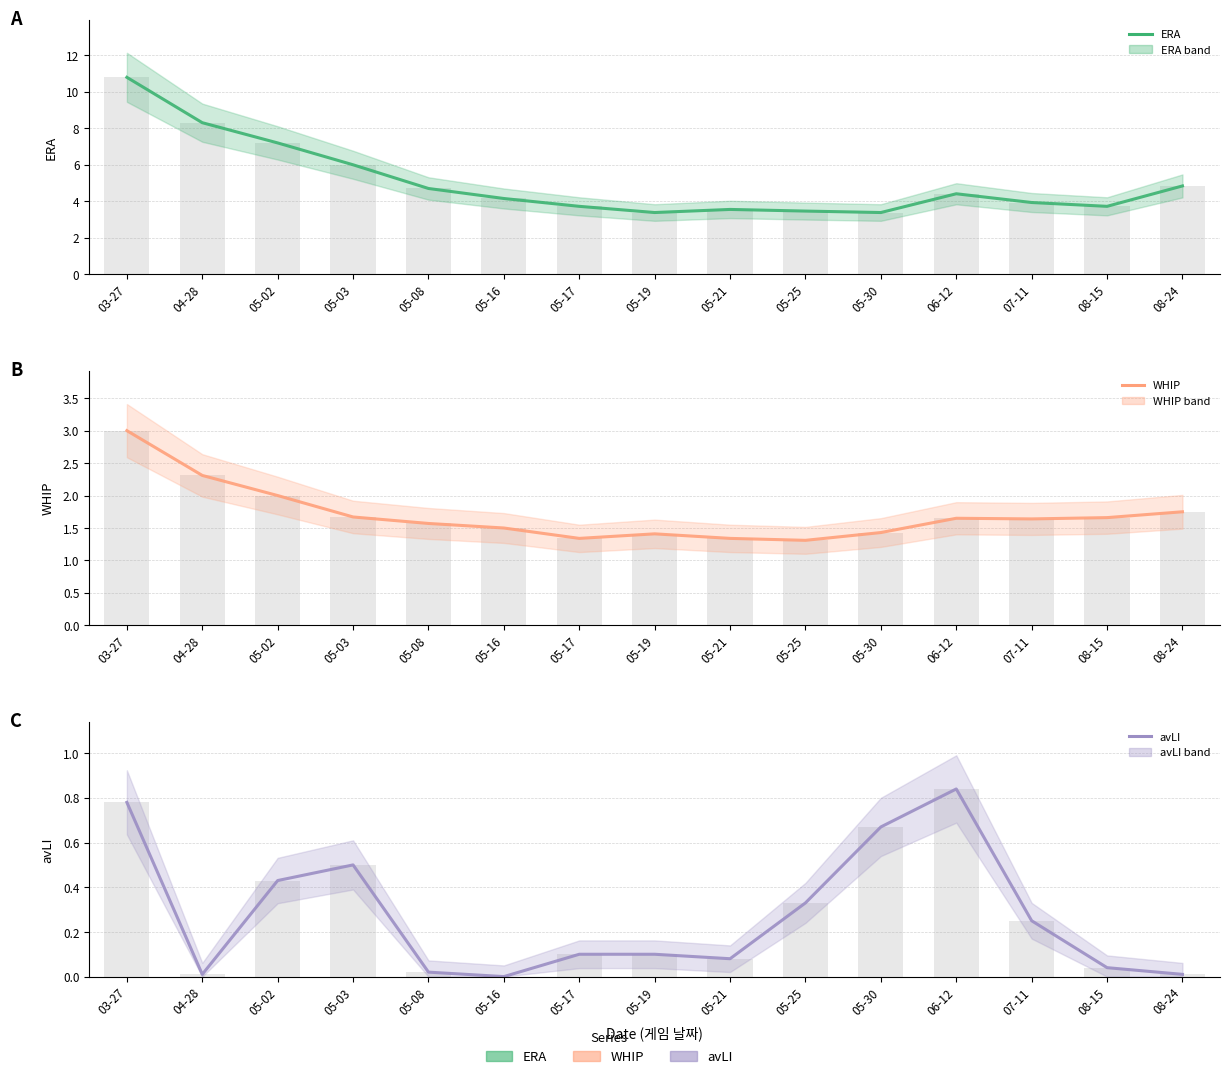

Between 08-24 and 05-30, which is larger?

08-24